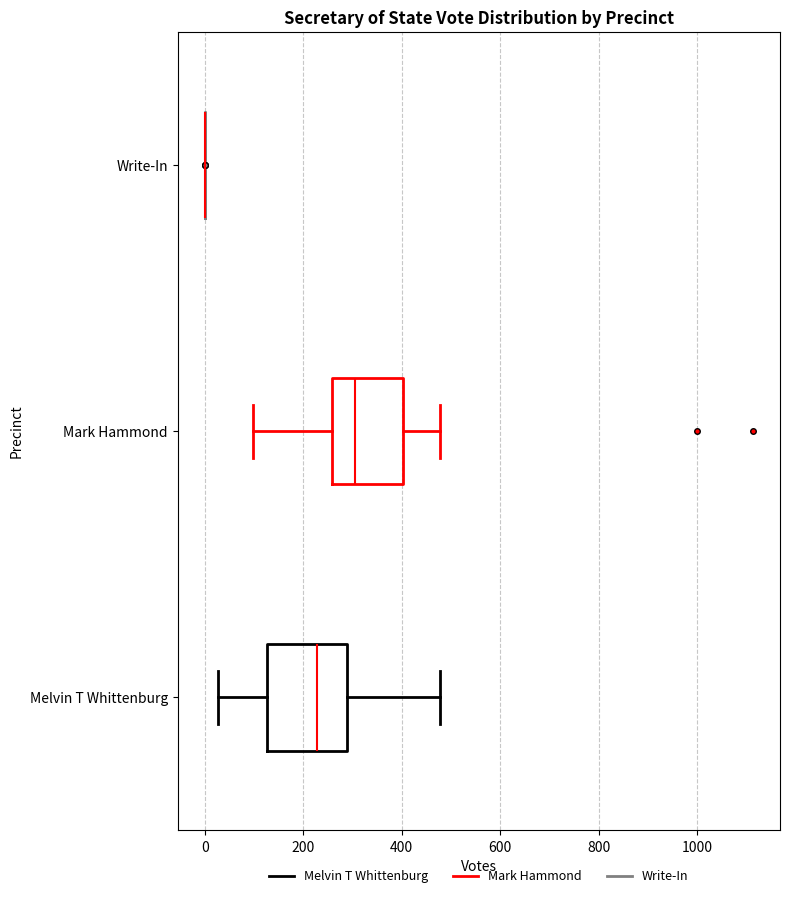

Reading bottom to top, read every box against the x-axis: the position of its median line, the range the box covers, and the ends of its whiskers. The values are not printed on the chart, so give them approximately, as read against the axis.

Melvin T Whittenburg: median 220, box 120 to 280, whiskers 20 to 480
Mark Hammond: median 300, box 260 to 400, whiskers 100 to 480
Write-In: box collapsed to a line at 0, whiskers 0 to 0